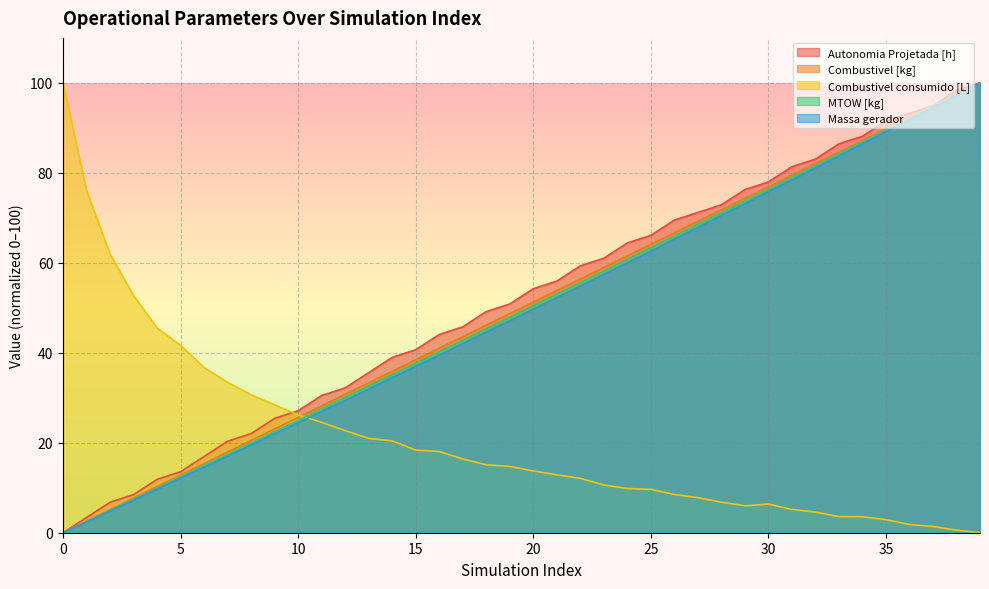

How many data points in Autonomia Projetada [h] are less than 54?

20